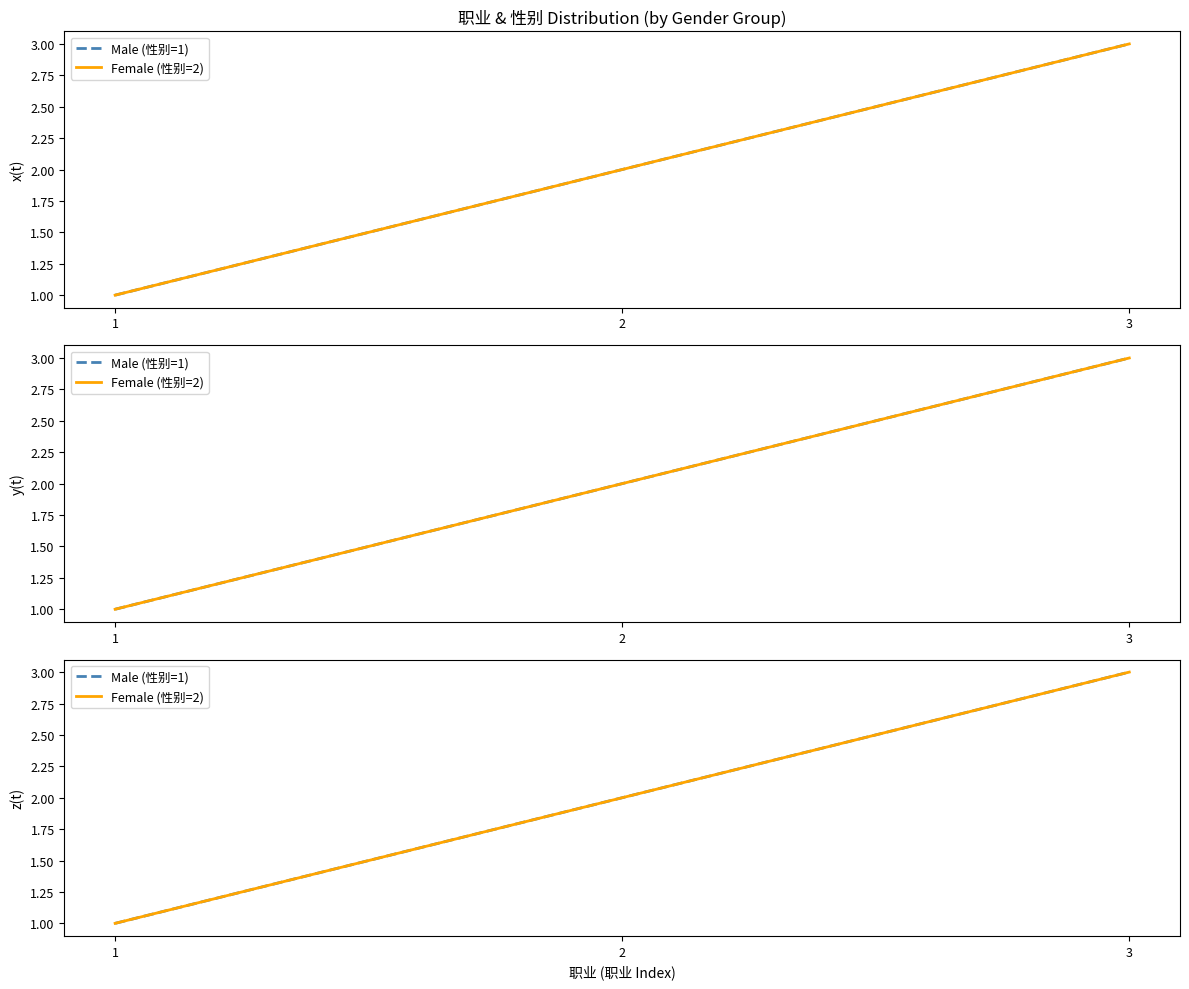

Reading right to left, list all the values displayed in this chart.

Male (性别=1): 3	2	1
Female (性别=2): 3	2	1